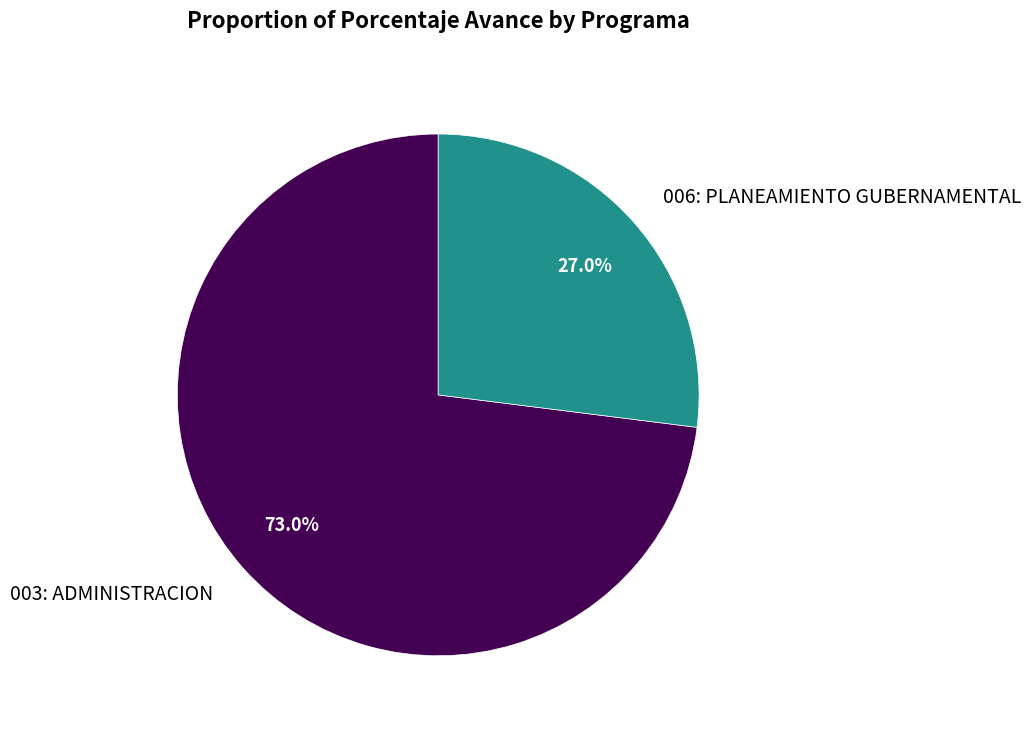

Which has a higher value, 006: PLANEAMIENTO GUBERNAMENTAL or 003: ADMINISTRACION?

003: ADMINISTRACION